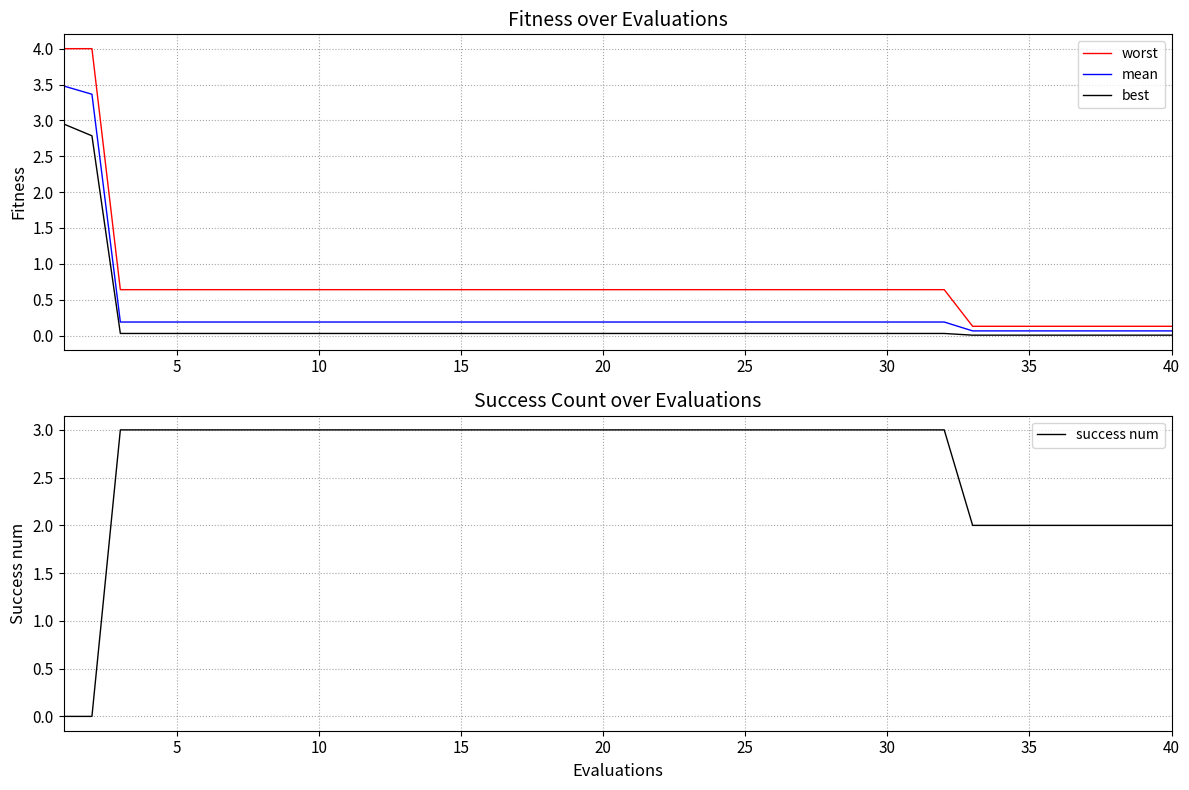

Does the chart display data point markers on the line(s)?

No